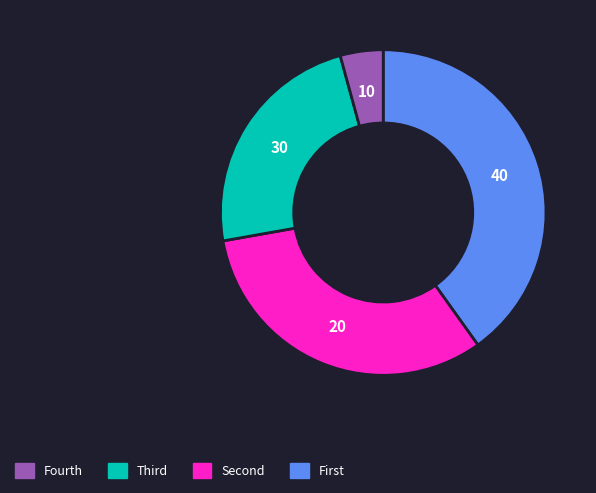

Is there a majority slice in this chart?

No